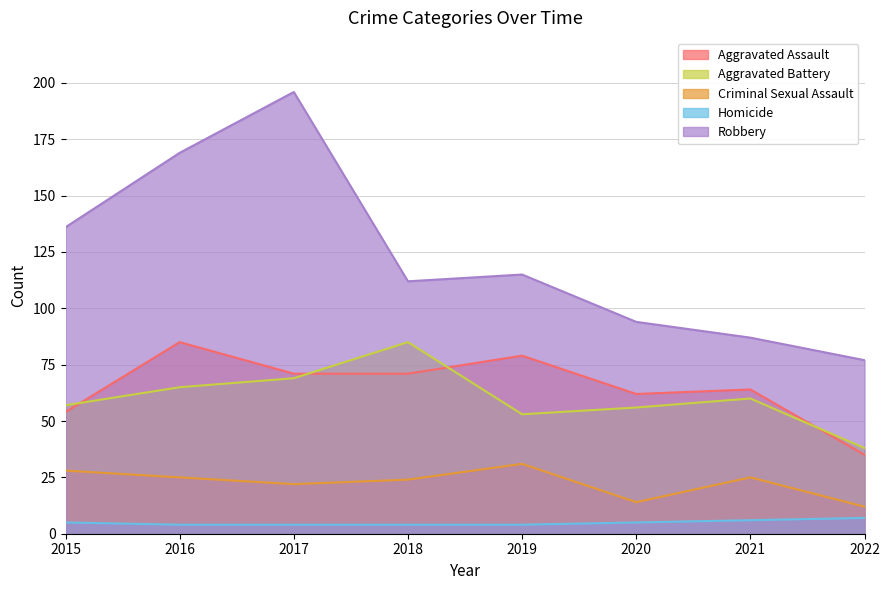

What is the value of the Aggravated Assault point at the 2nd from the left?

85